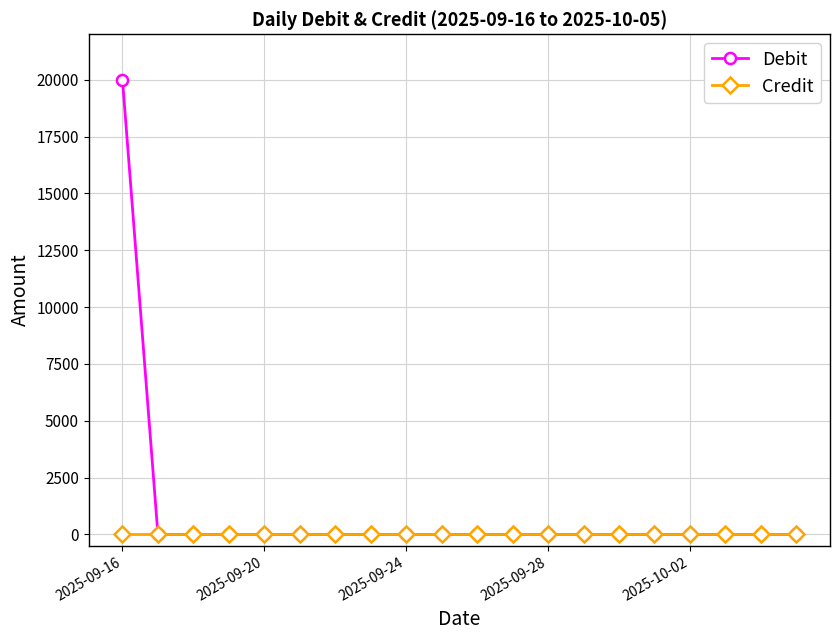

How many lines are shown in the chart?

2